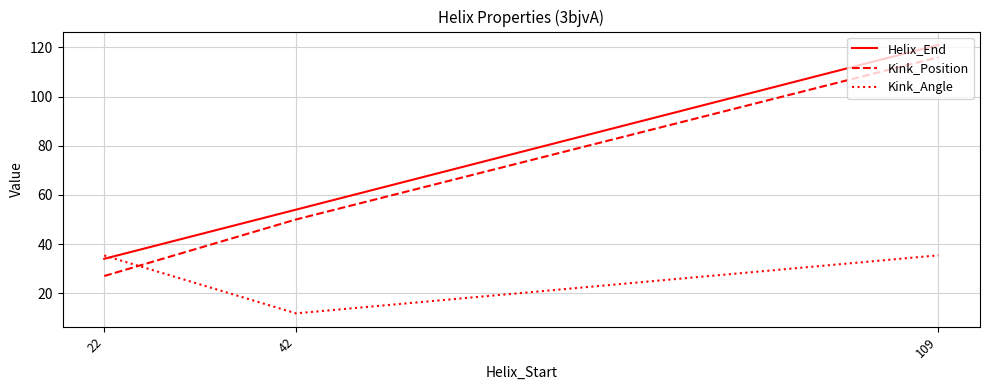

Reading right to left, transcribe all the data shown in this chart.

Helix_End: 121.0	54.0	34.0
Kink_Position: 116.0	50.0	27.0
Kink_Angle: 35.4	11.8	35.4